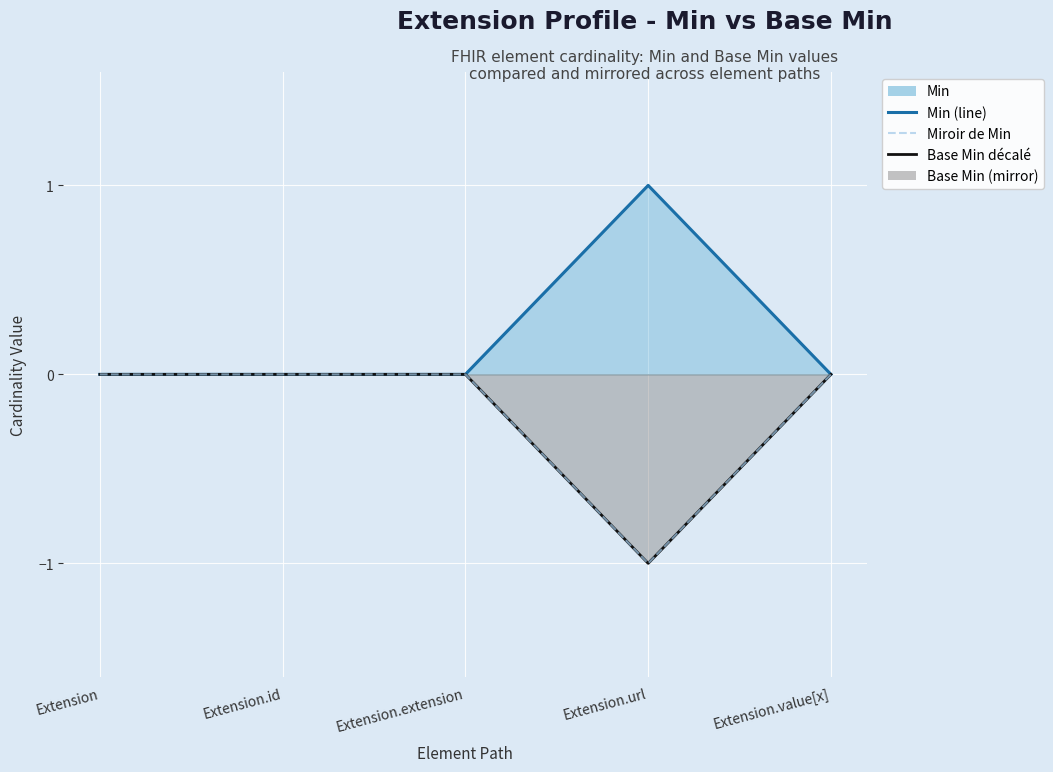

Does the chart display data point markers on the line(s)?

No